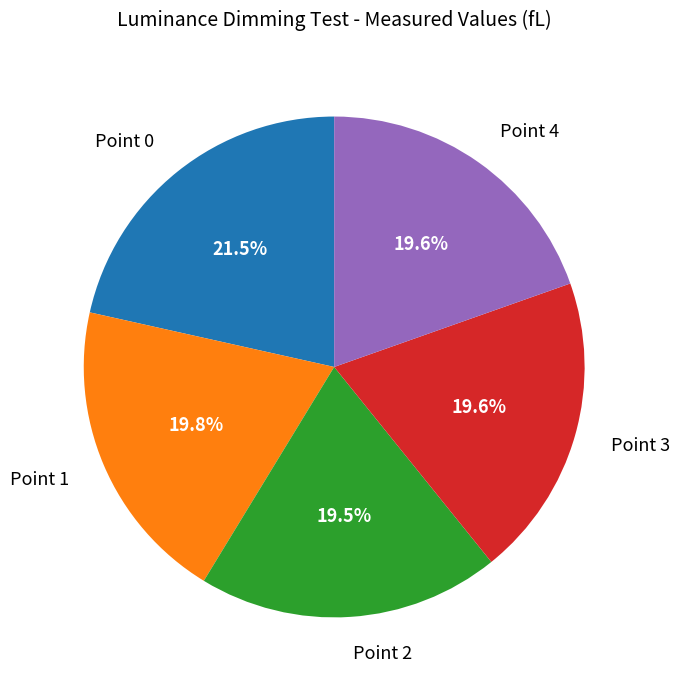

How many segments does this pie chart have?

5